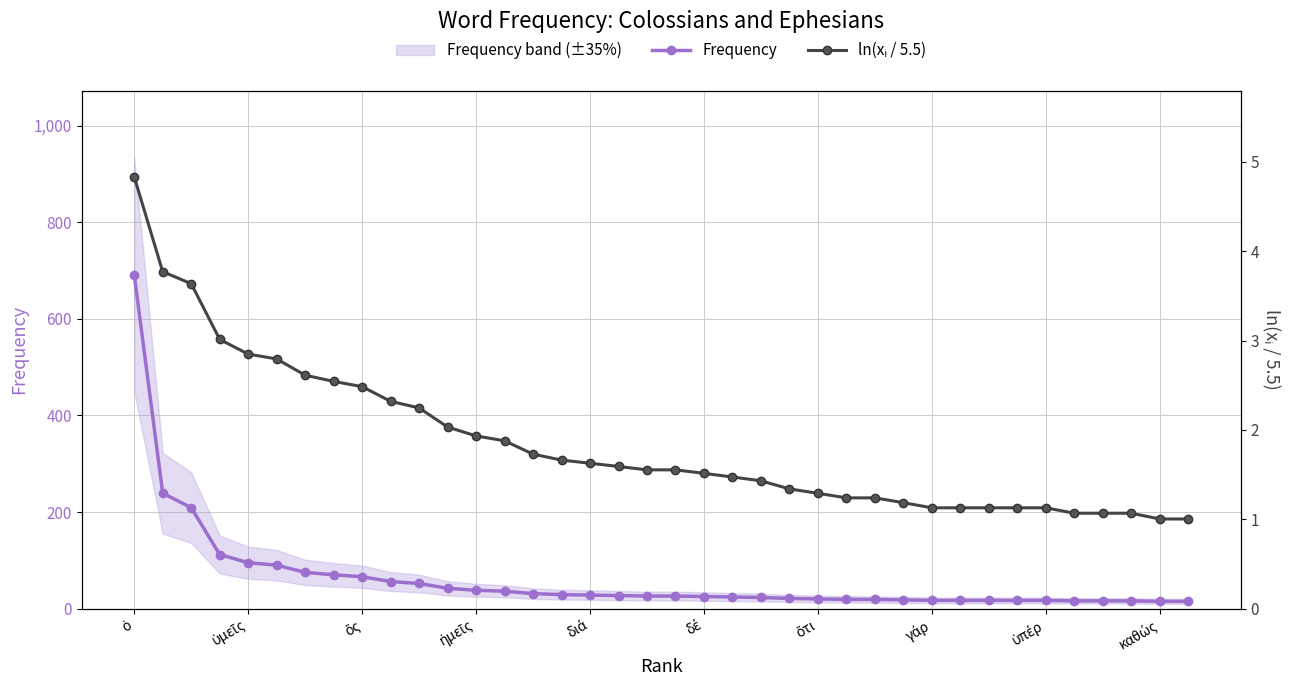

What is the maximum value for Frequency?

691